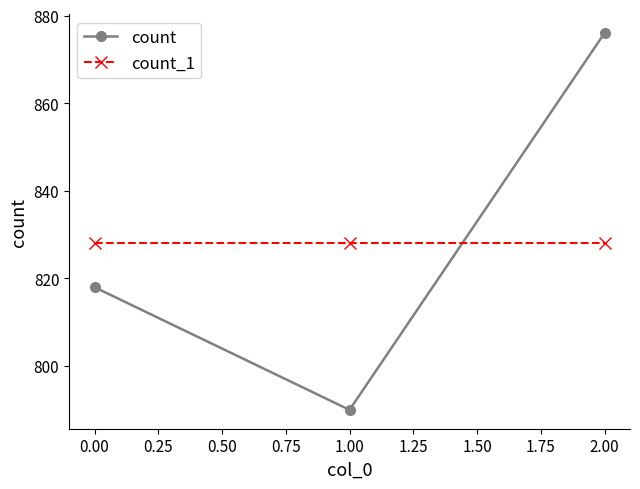

The count series shows 818 at 0.00. True or false?

True